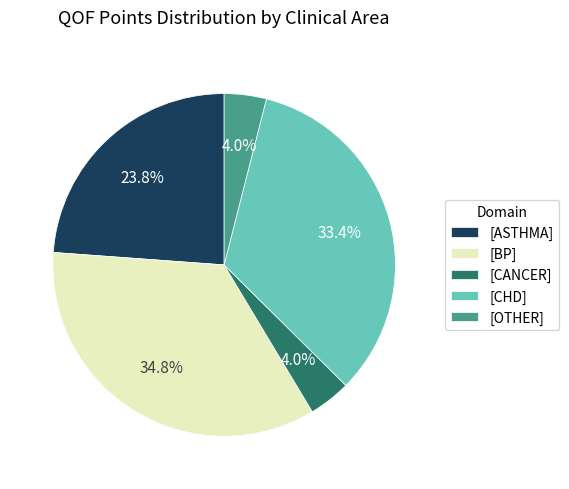

To the nearest percent, what is the difference between the largest and smallest slice percentages?

31%